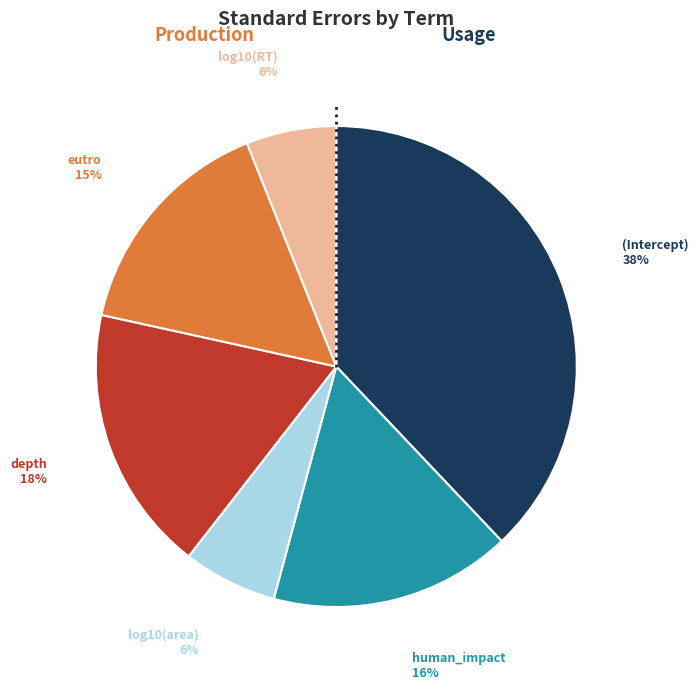

To the nearest percent, what is the difference between the largest and smallest slice percentages?

32%